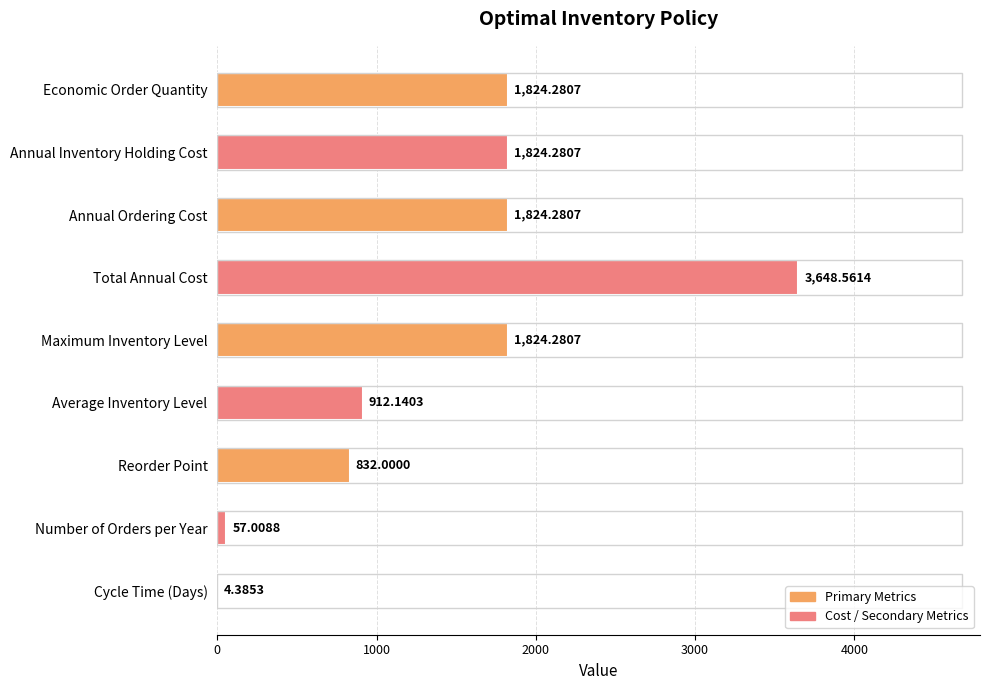

What is the maximum value shown in the chart?

3648.6